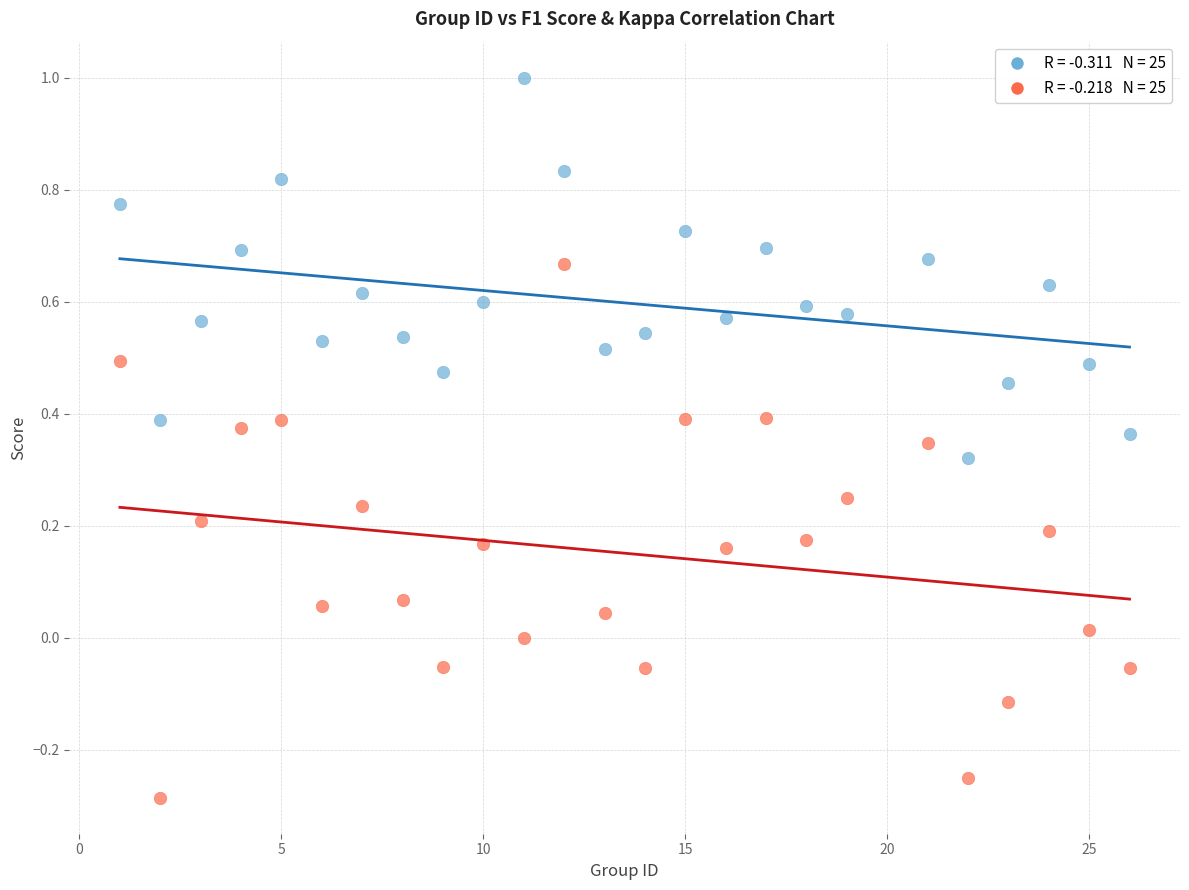

Across all data points, what is the range of X values (max minus min)?

25.0